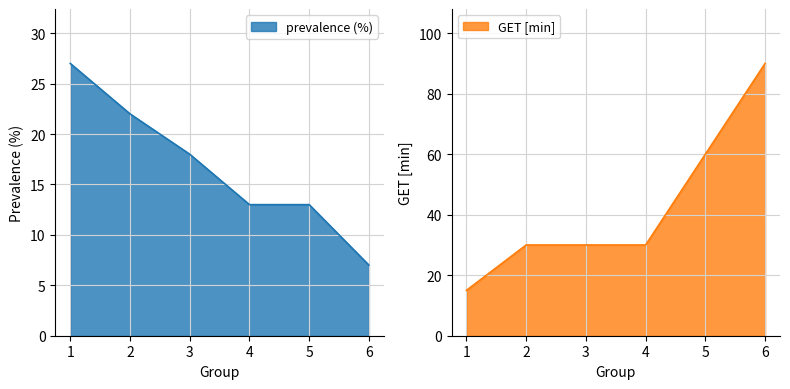

At which label does GET [min] reach its minimum?

1